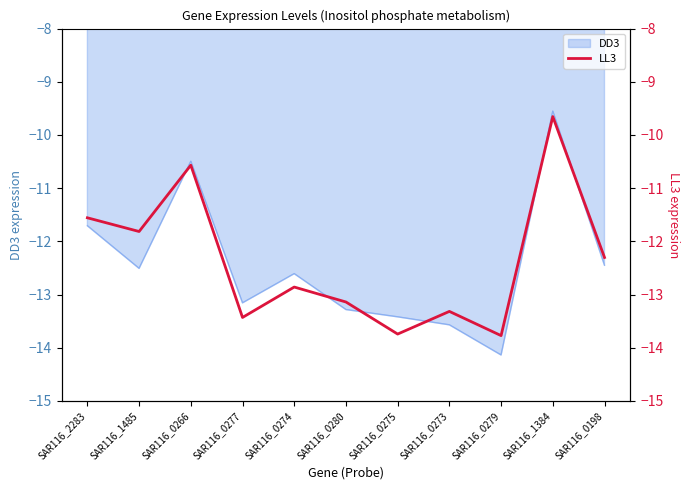

Where does the data first go above -12?

SAR116_2283